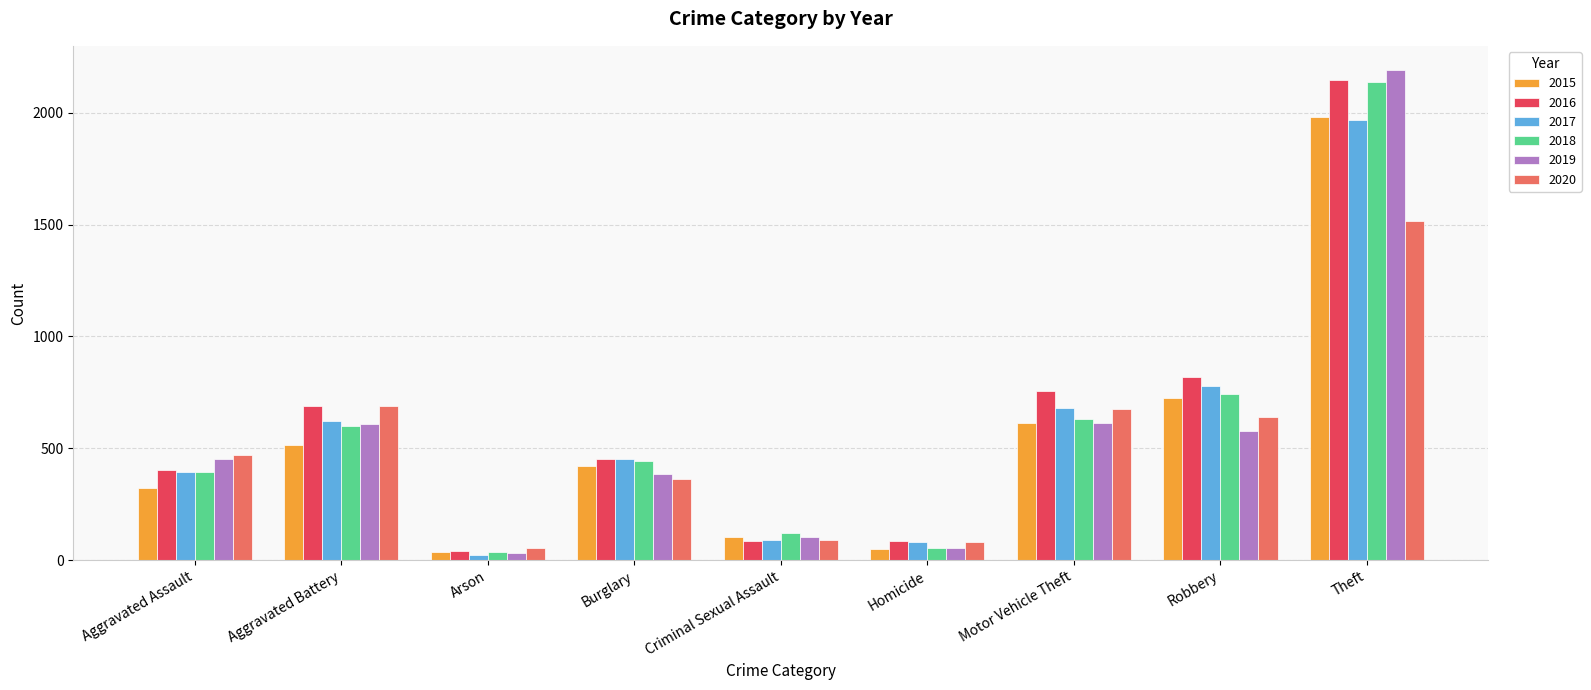

What is the total value across all series at Aggravated Battery?

3728